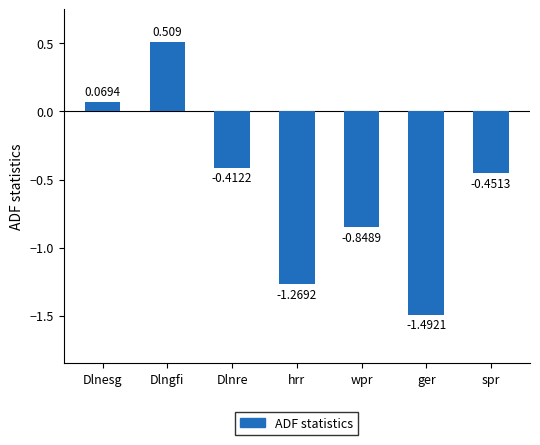

Which label corresponds to the smallest value in the chart?

ger